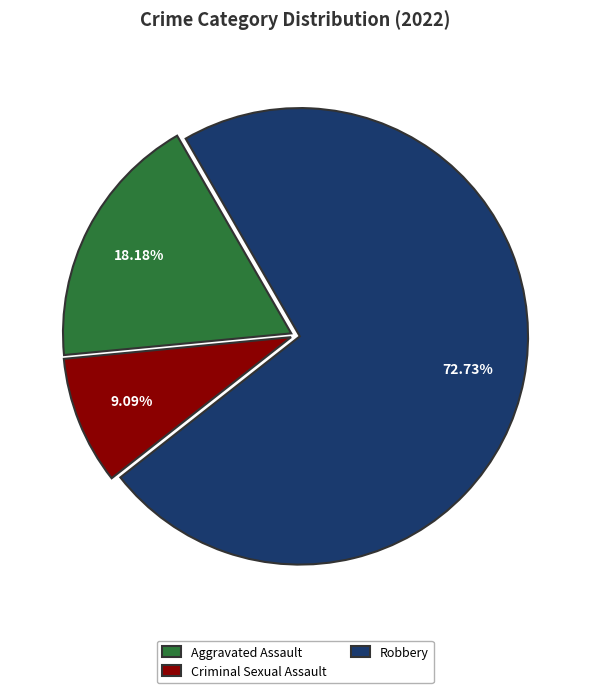

Which category has the smallest portion of the pie?

Criminal Sexual Assault